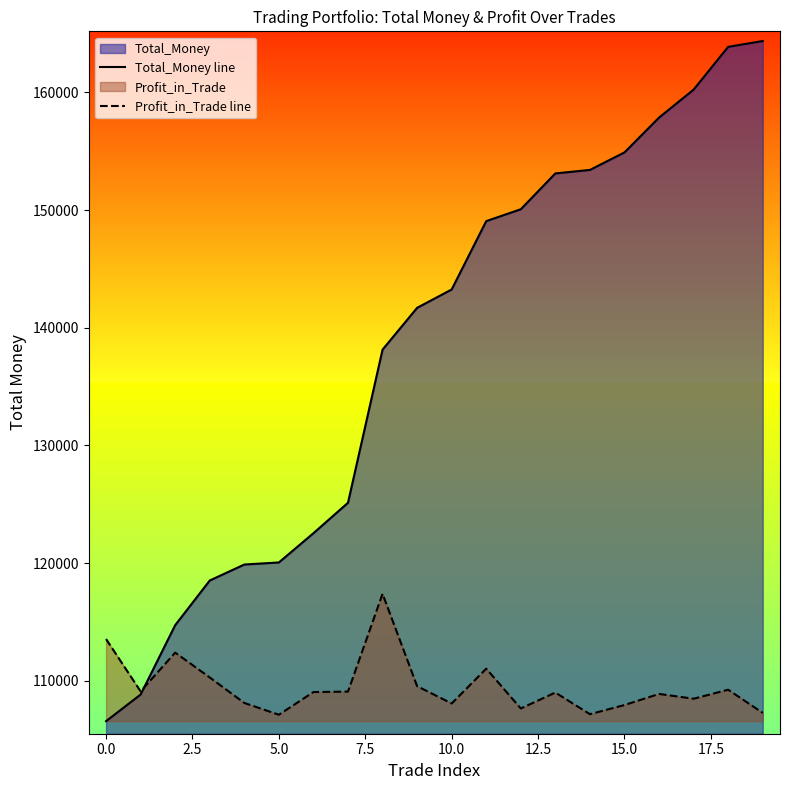

Is it true that Profit_in_Trade line equals 176940.6 at 19?

False